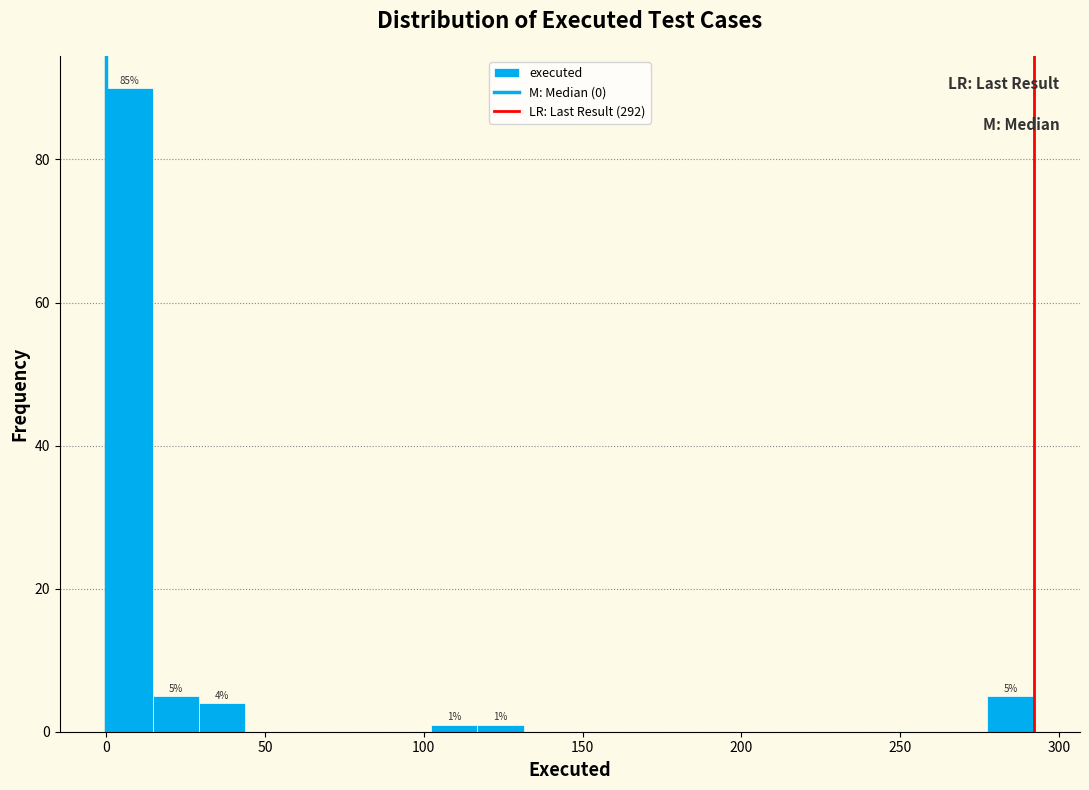

Around what value on the x-axis is the tallest bar? Give the approximate position of its centre, as read against the axis.

5